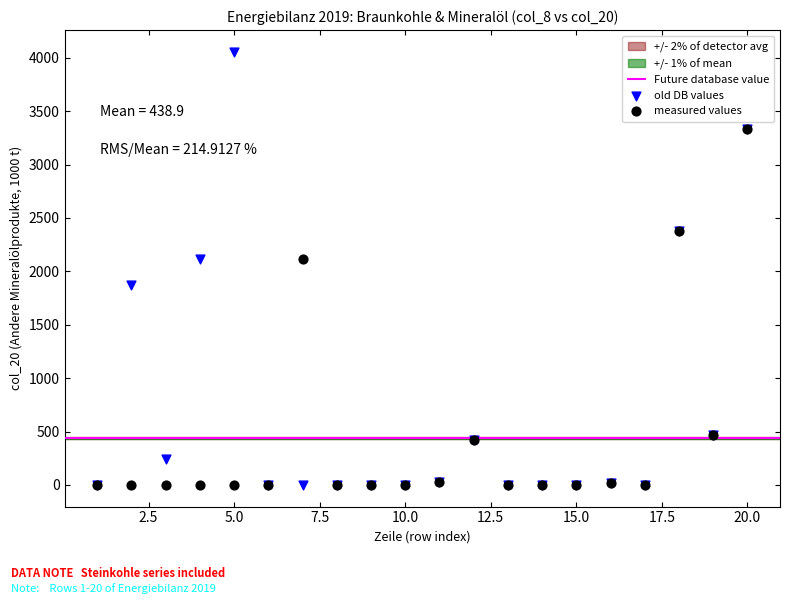

In the measured values series, what Y value is closest to 1665?

2116